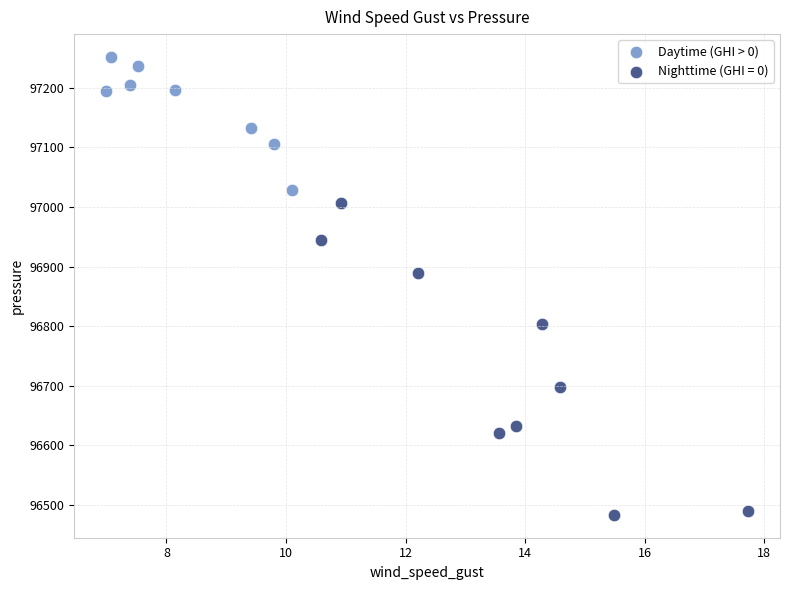

Which series contains the lowest Y value?

Nighttime (GHI = 0)